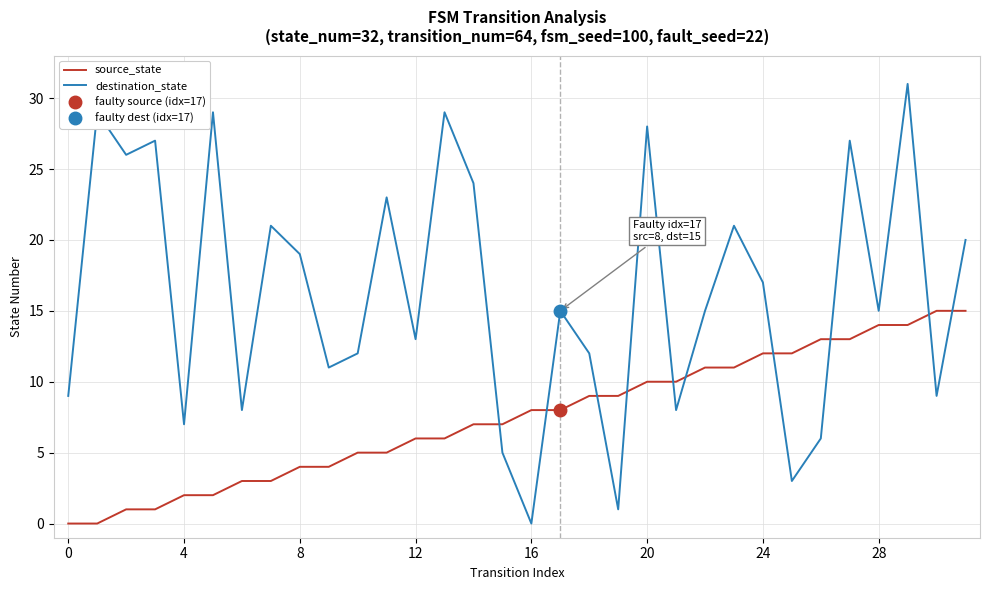

What is the difference between the highest and lowest values at 27?

14